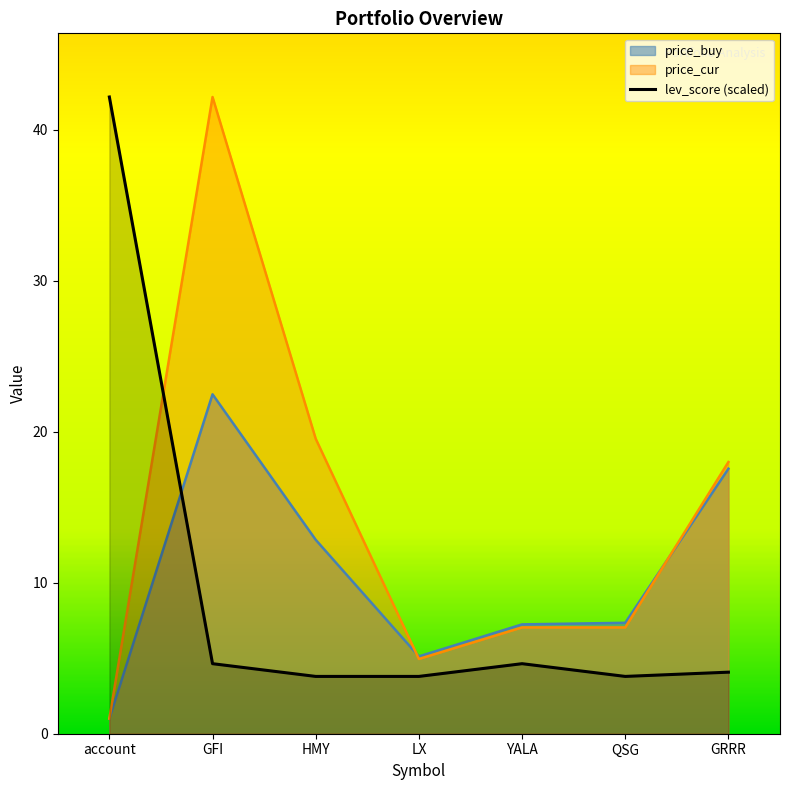

At how many categories does at least one series exceed 31?

2